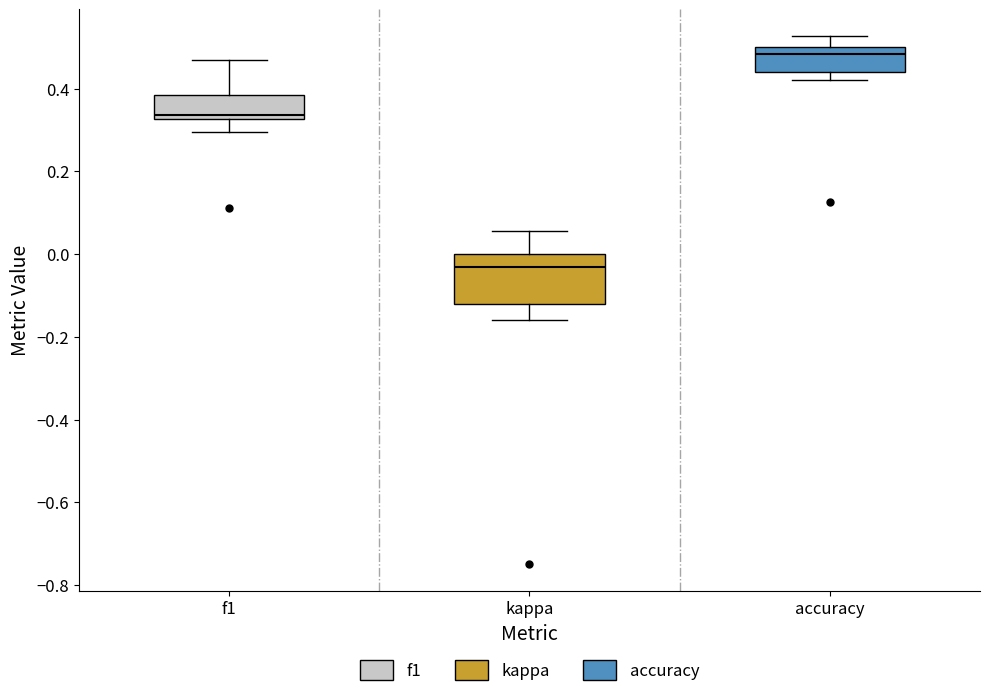

Comparing the boxes themselves (not the whiskers), which one is the tallest?

kappa